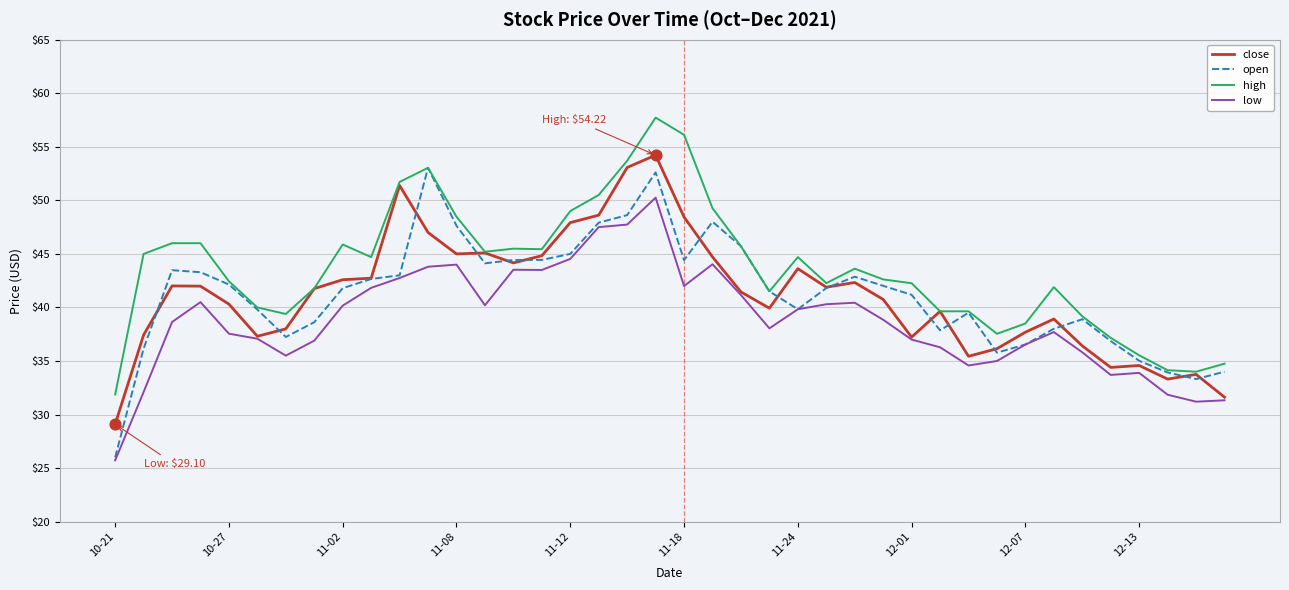

Which series has the widest spread of values?

open